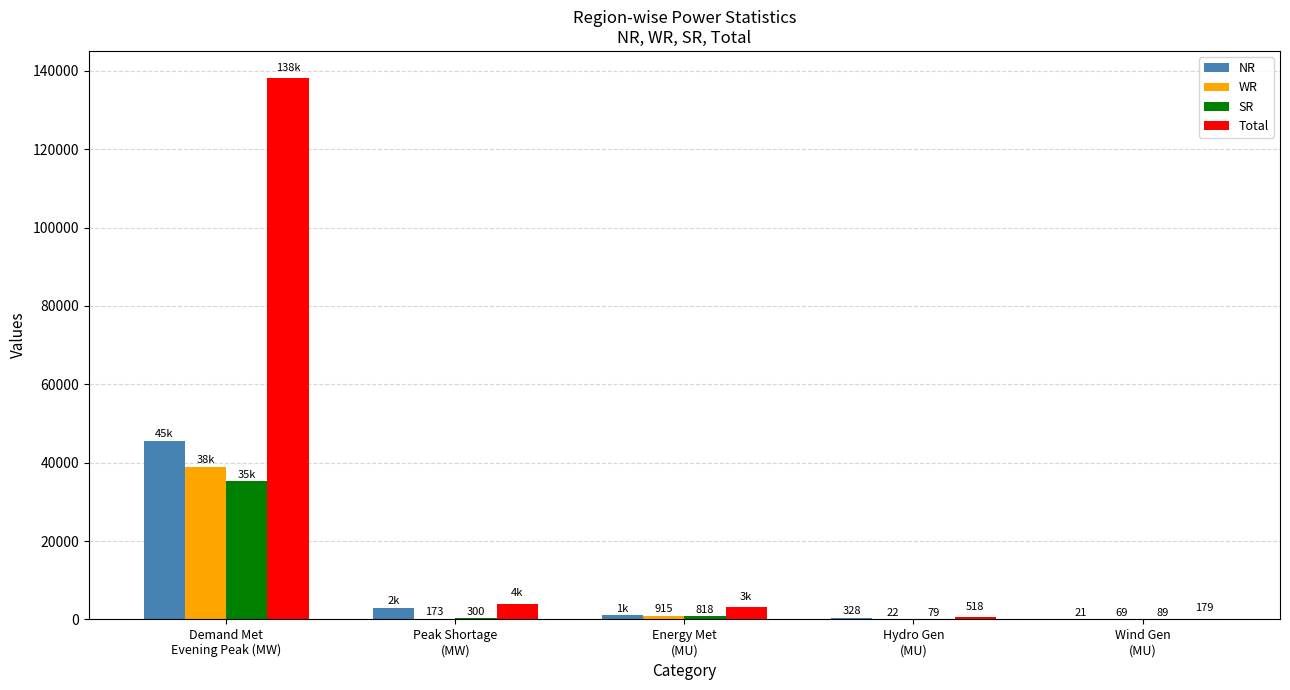

What is the average value of the NR series?

9973